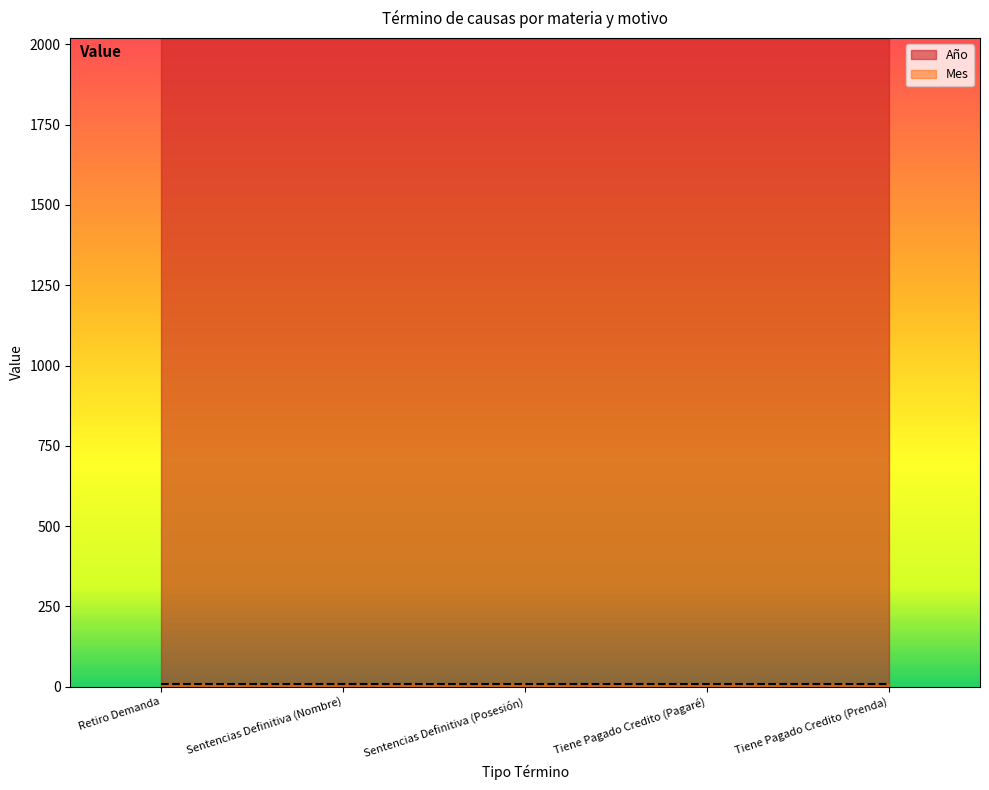

At how many categories does at least one series exceed 1583?

5